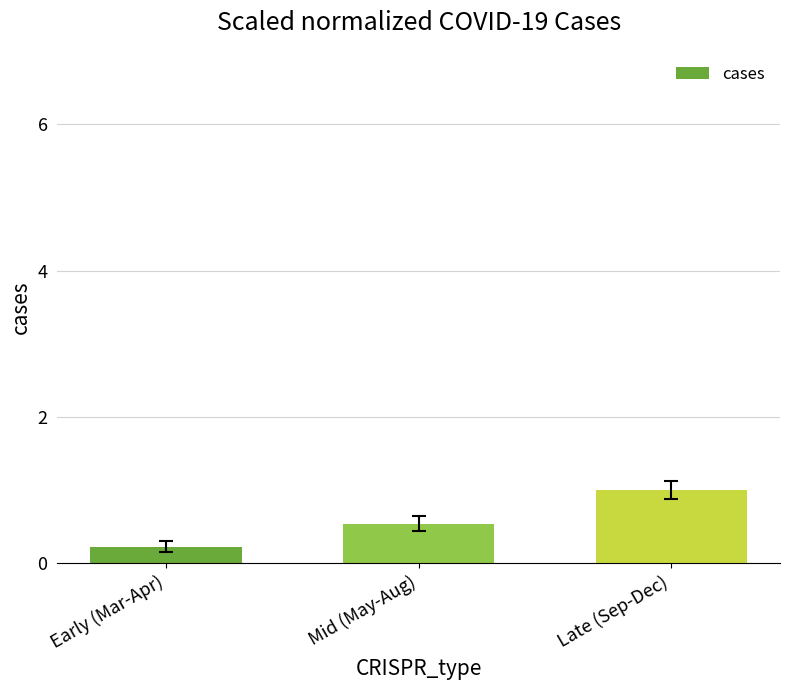

Reading left to right, transcribe all the data shown in this chart.

0.2	0.5	1.0